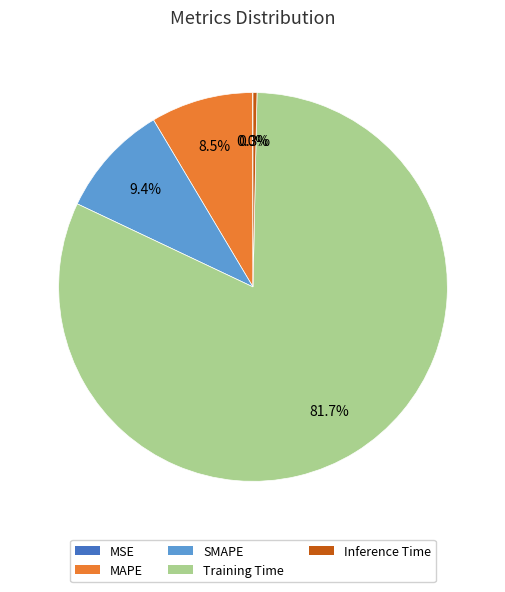

What percentage is the Training Time slice, to the nearest percent?

82%